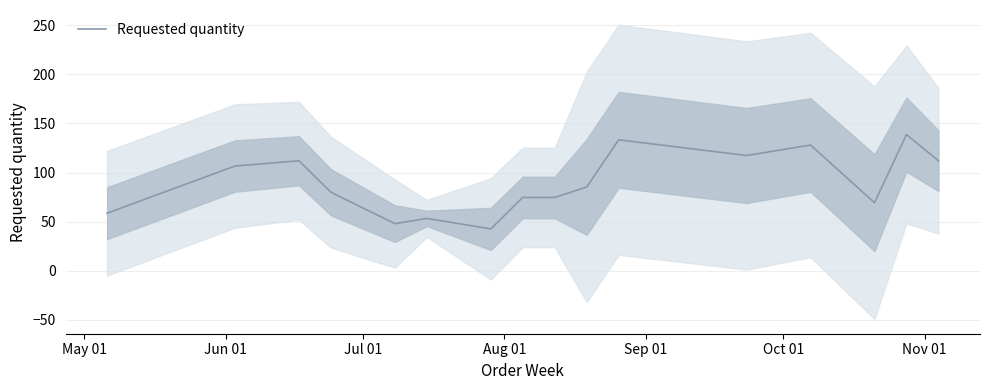

The value at Jun 01 is 163.7. True or false?

False